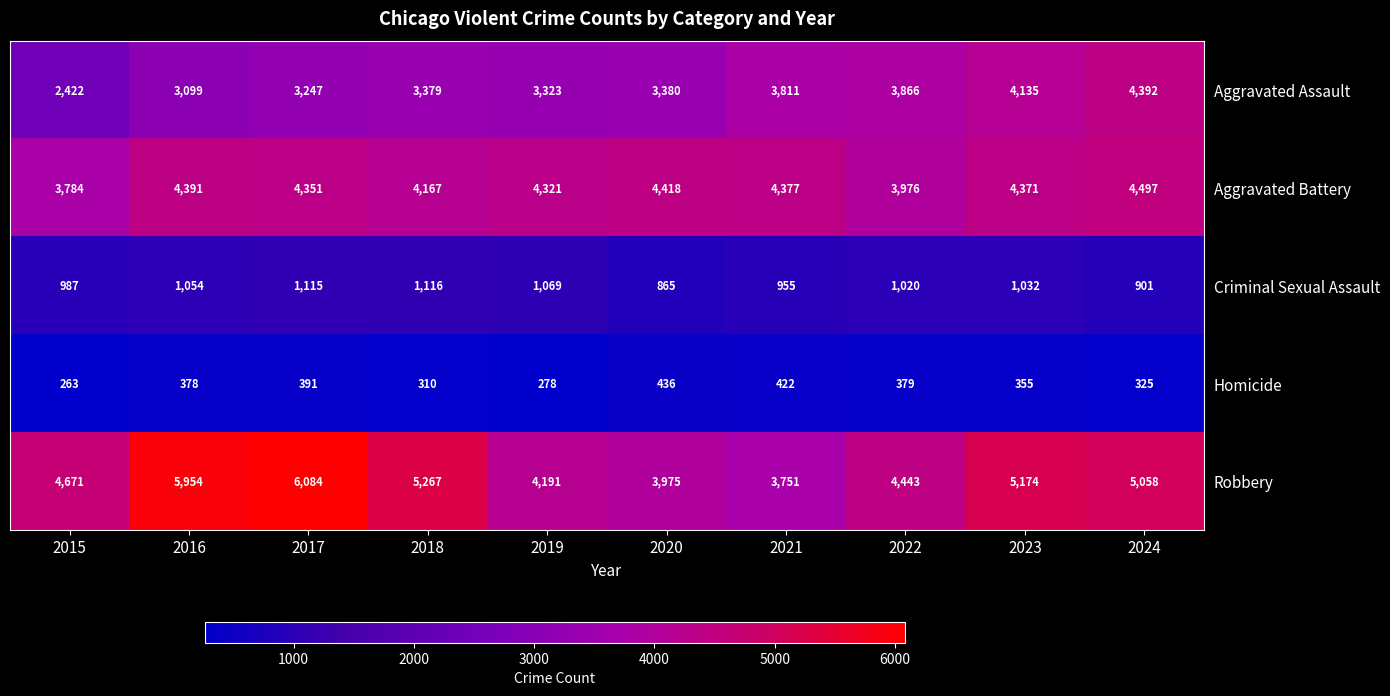

What is the difference between the maximum and minimum values in the Aggravated Battery series?

713